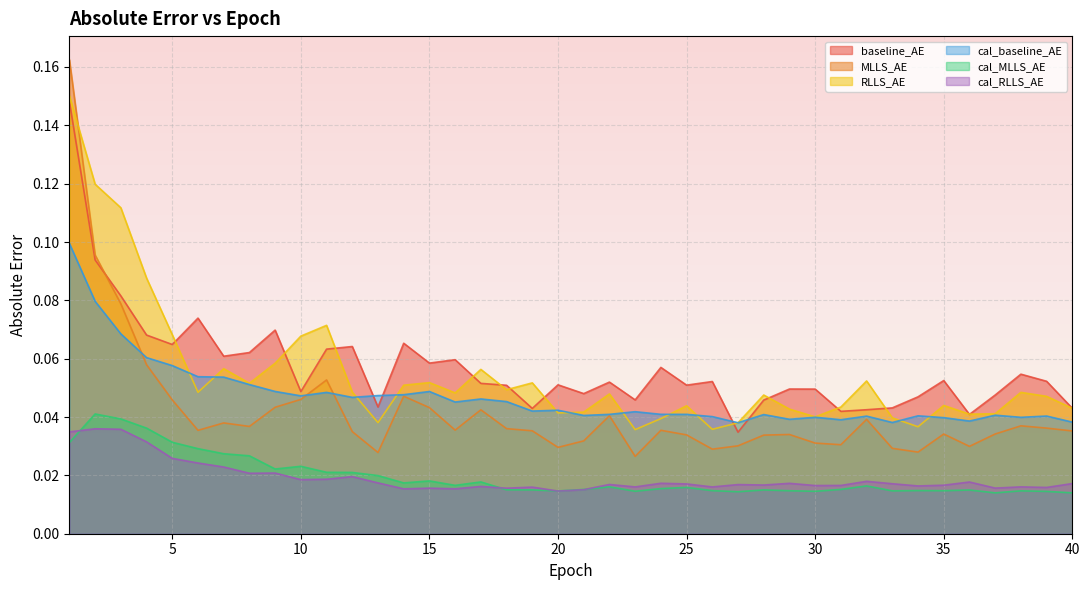

The value of baseline_AE at 40 is 0.0. True or false?

False